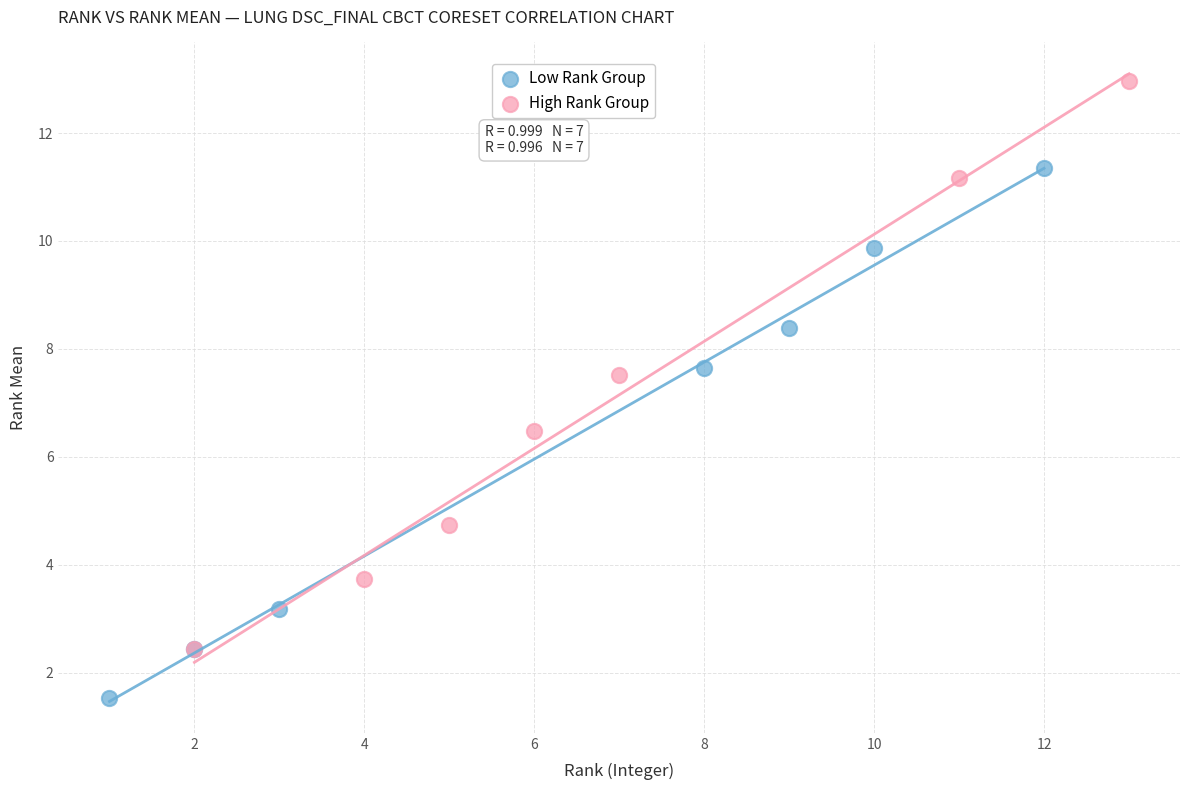

Which series contains the highest Y value?

High Rank Group